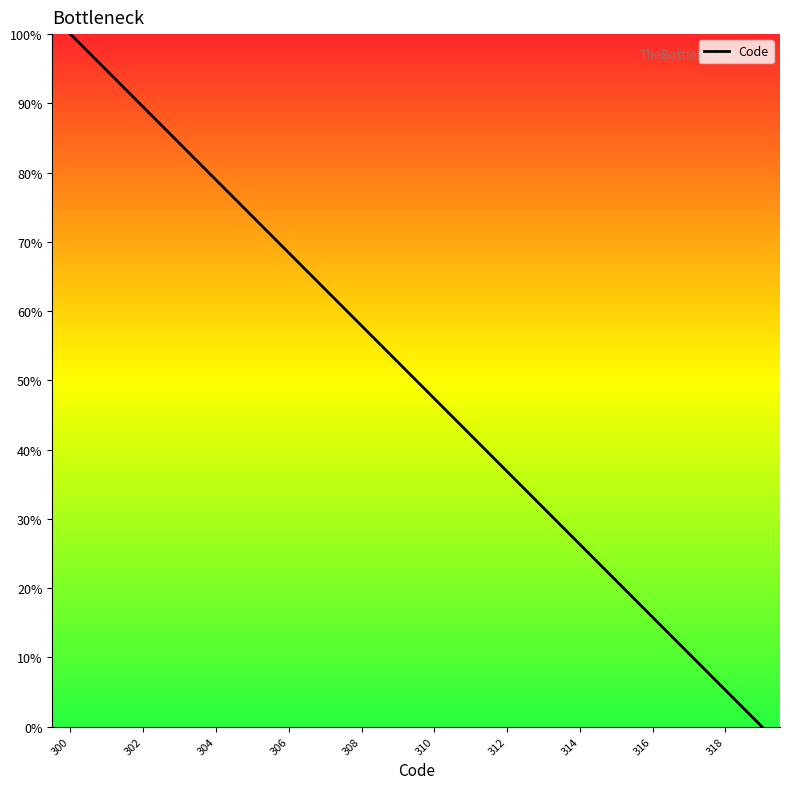

What is the maximum value shown in the chart?

100.0